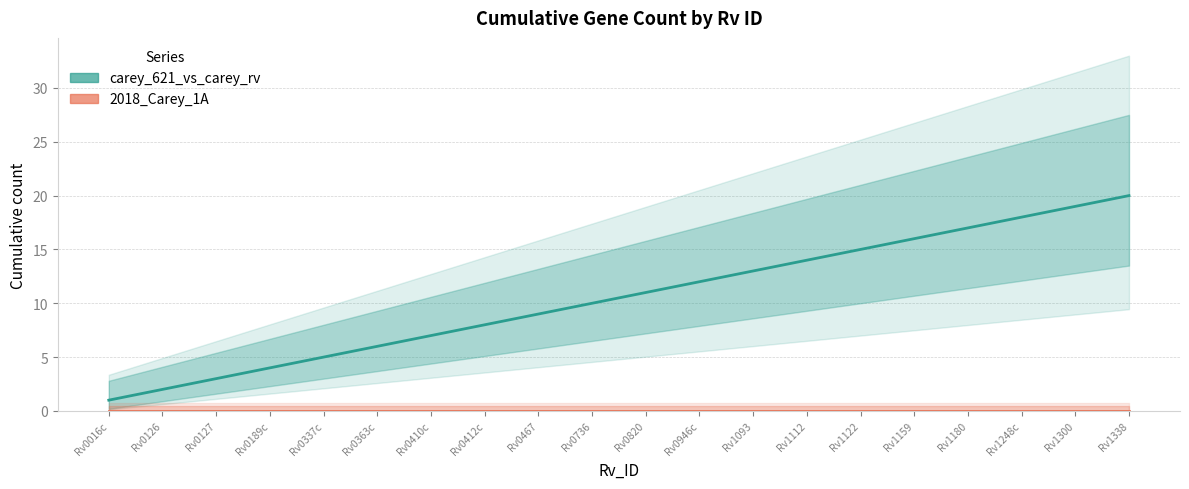

The carey_621_vs_carey_rv series shows 17 at Rv0946c. True or false?

False